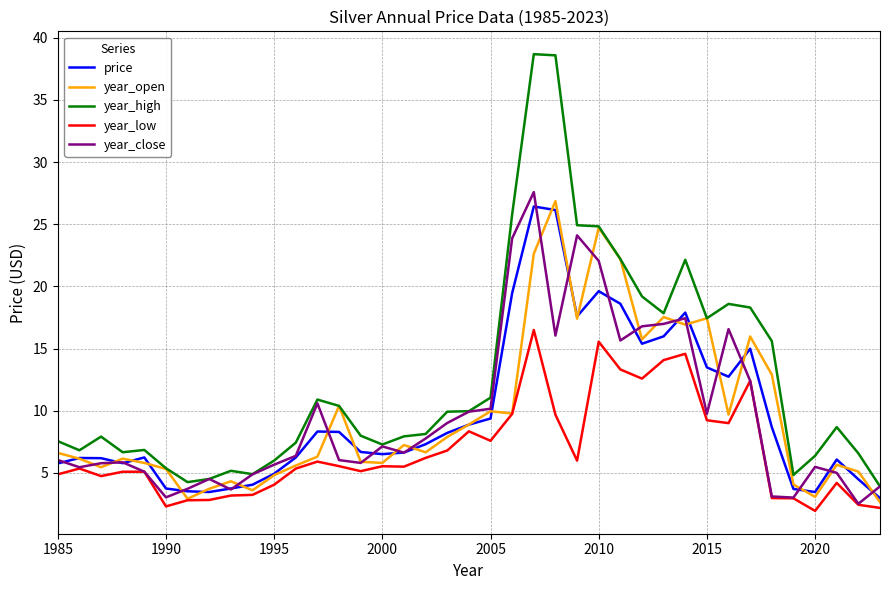

What is the minimum value shown in the chart?

1.9